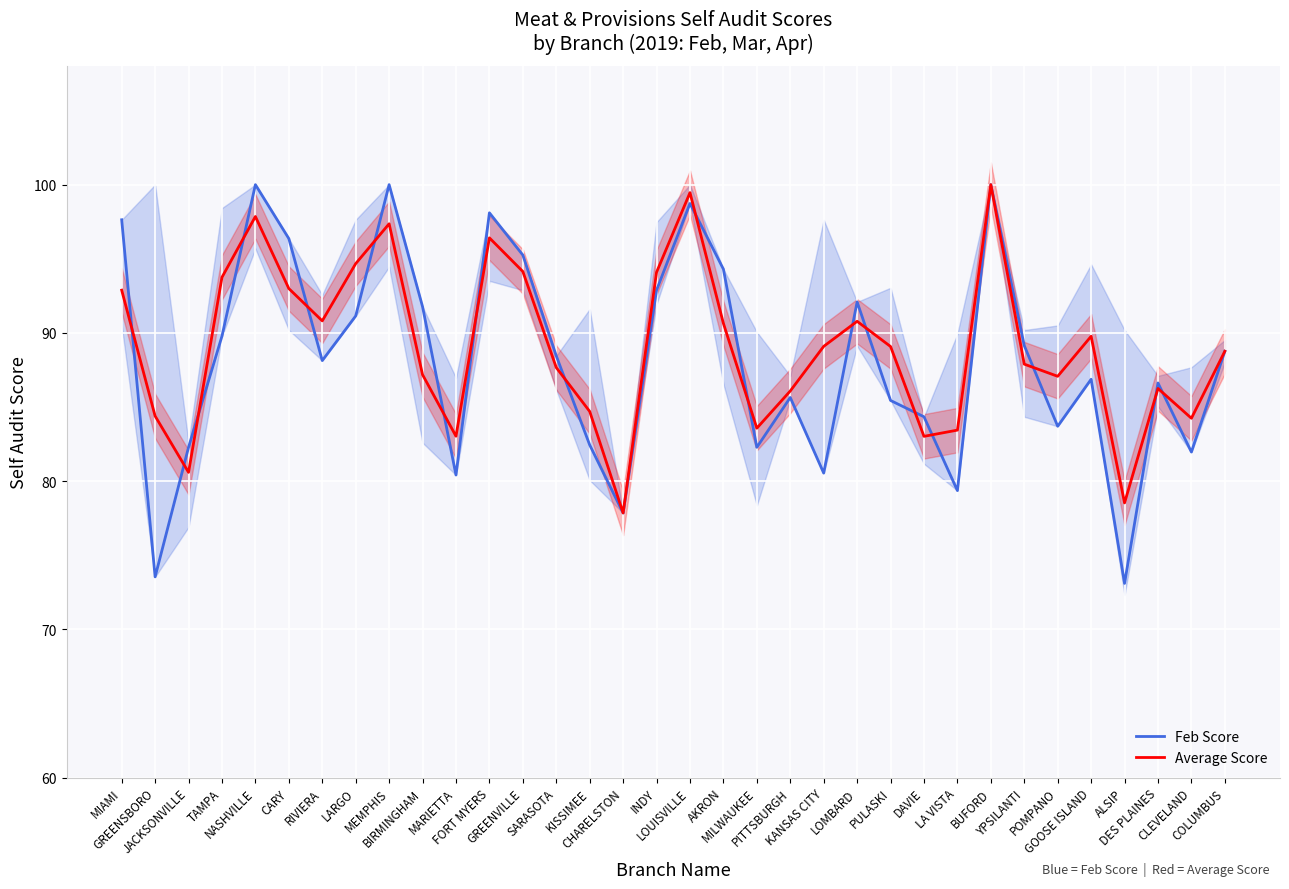

What is the total value across all series at YPSILANTI?

177.0